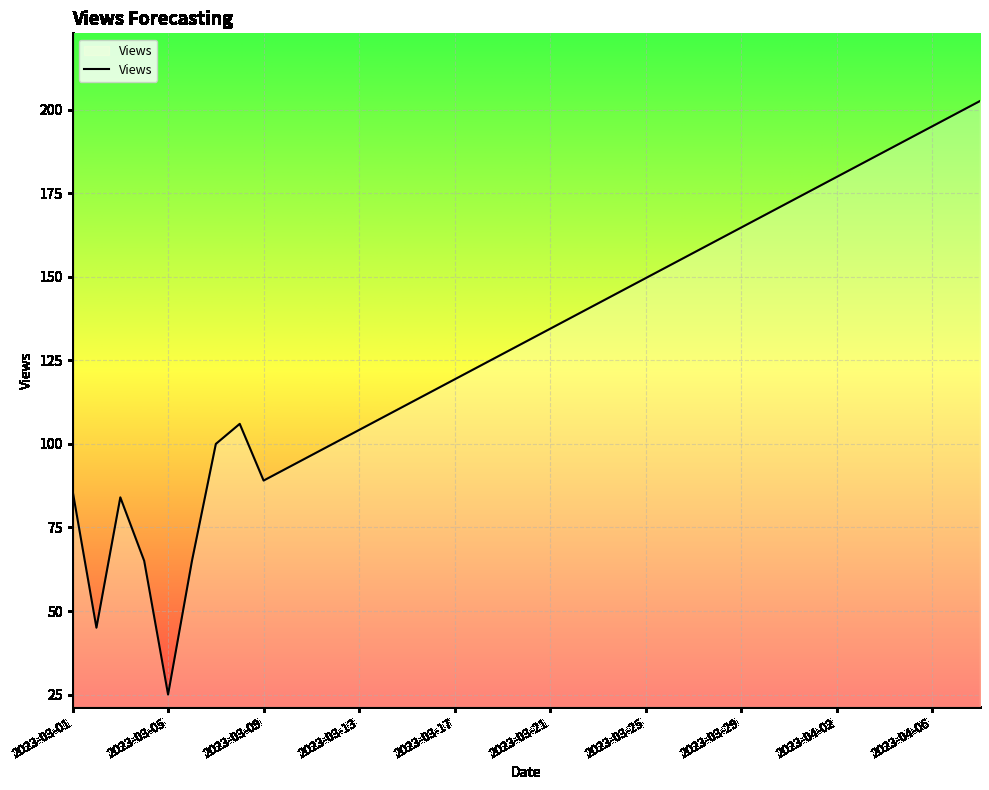

What is the difference between the maximum and minimum values?

177.6